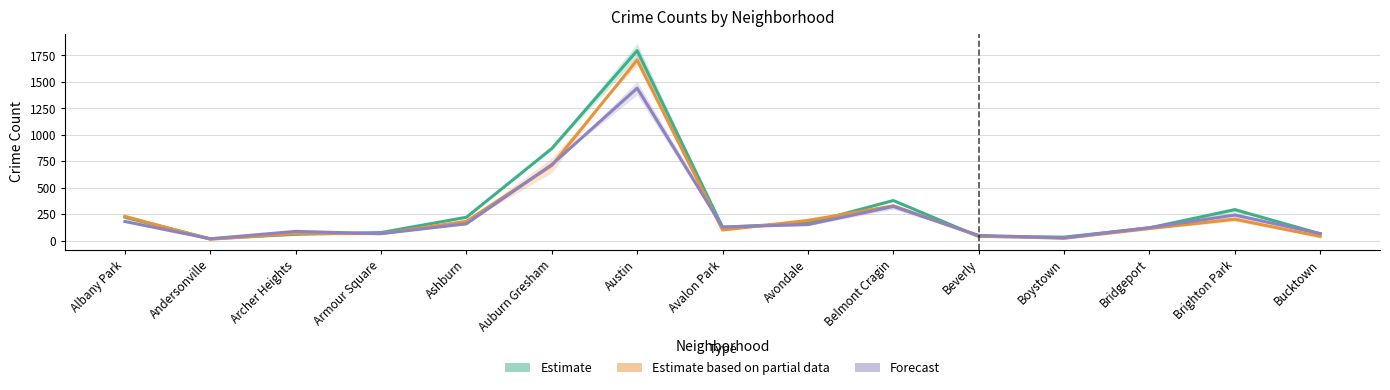

How many lines are shown in the chart?

3